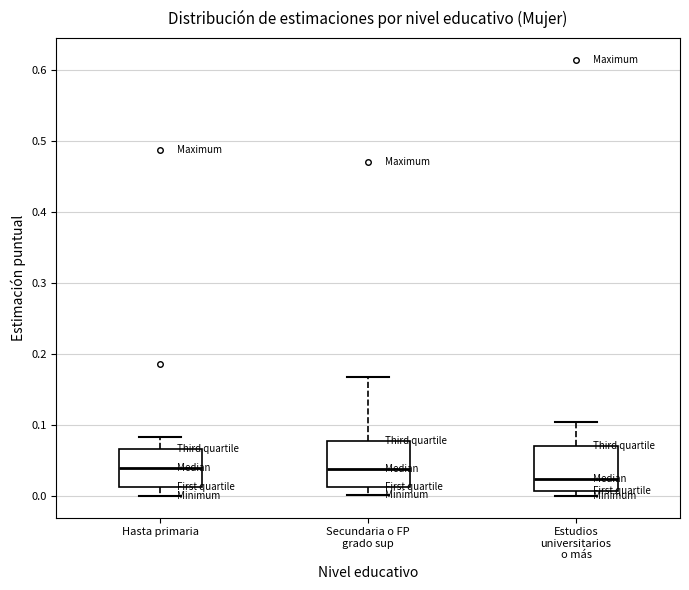

Which box has the lowest median line?

Estudios universitarios o más